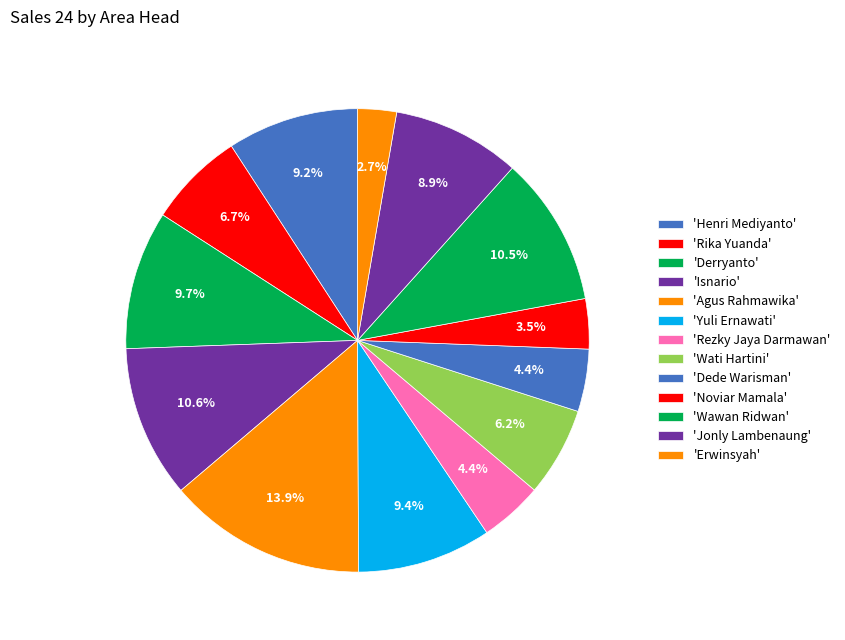

To the nearest percent, what is the difference between the largest and smallest slice percentages?

11%